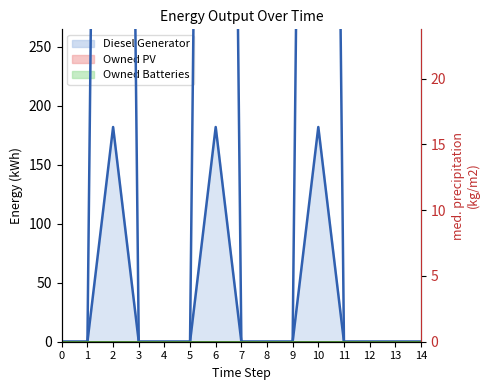

How many series are shown in this chart?

3